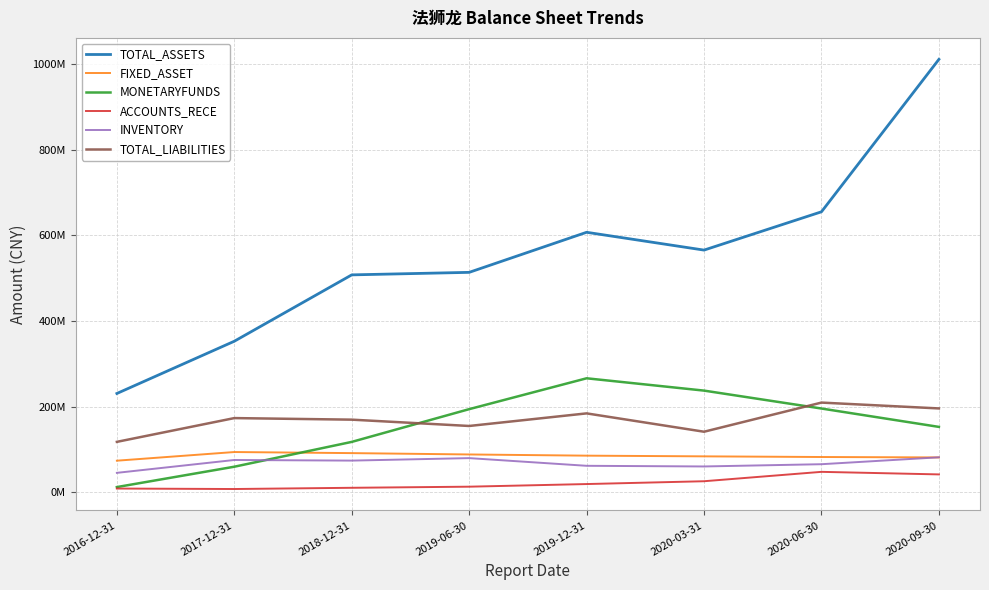

What are all the series names shown in the legend?

TOTAL_ASSETS, FIXED_ASSET, MONETARYFUNDS, ACCOUNTS_RECE, INVENTORY, TOTAL_LIABILITIES